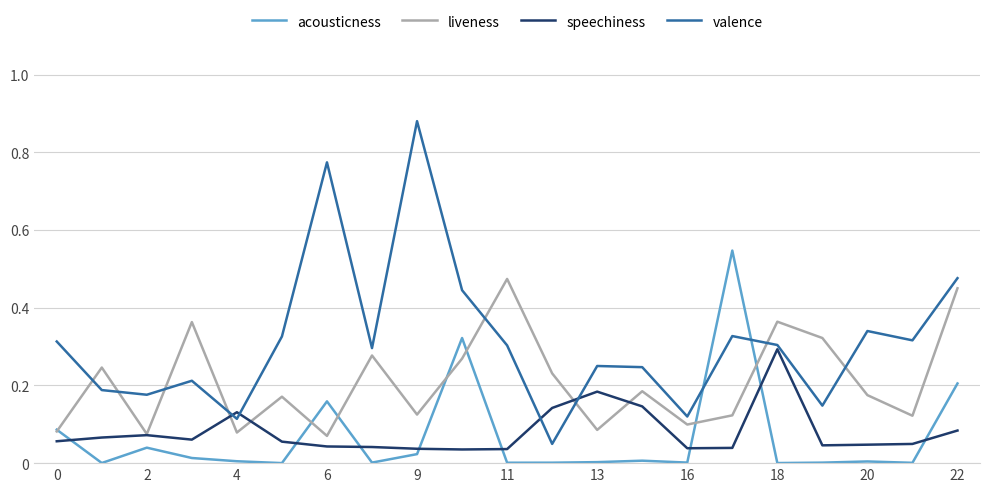

In valence, how many points are lower than both neighbors (excluding endpoints)?

7